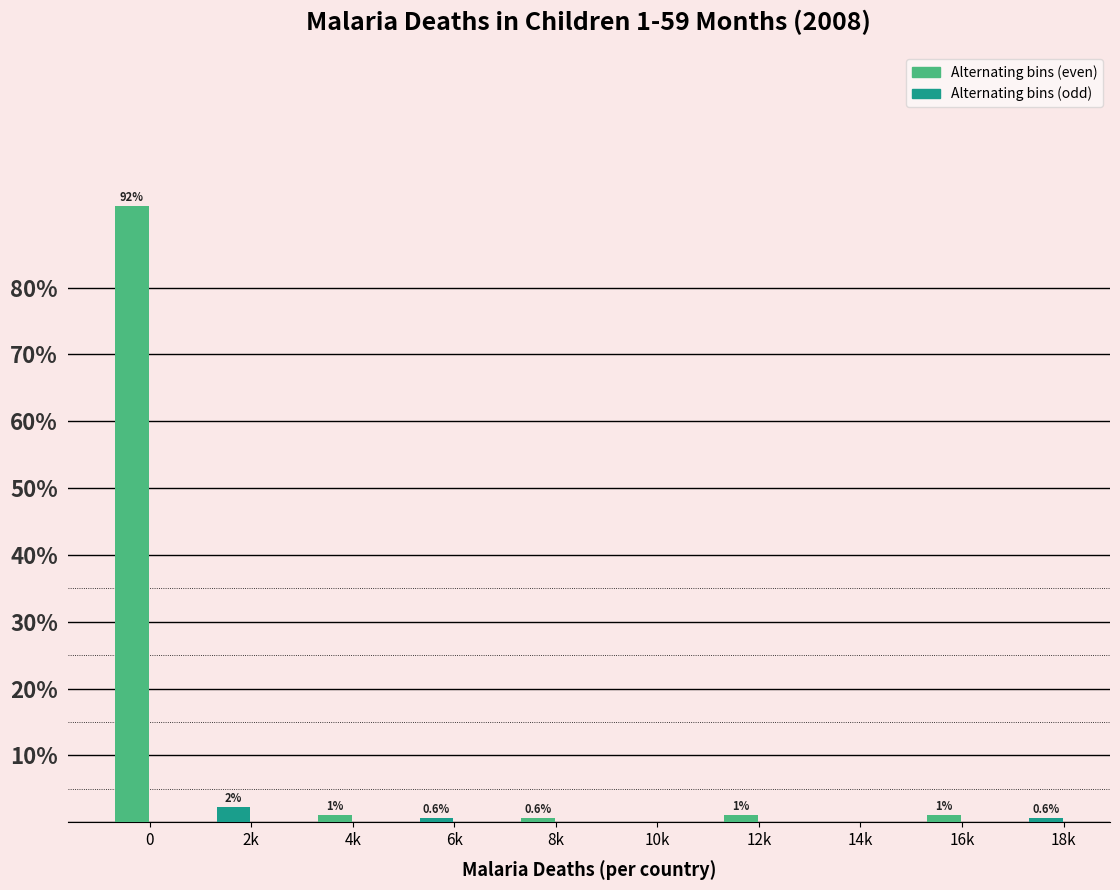

The chart shows a value of 0.6 at 8k. True or false?

True